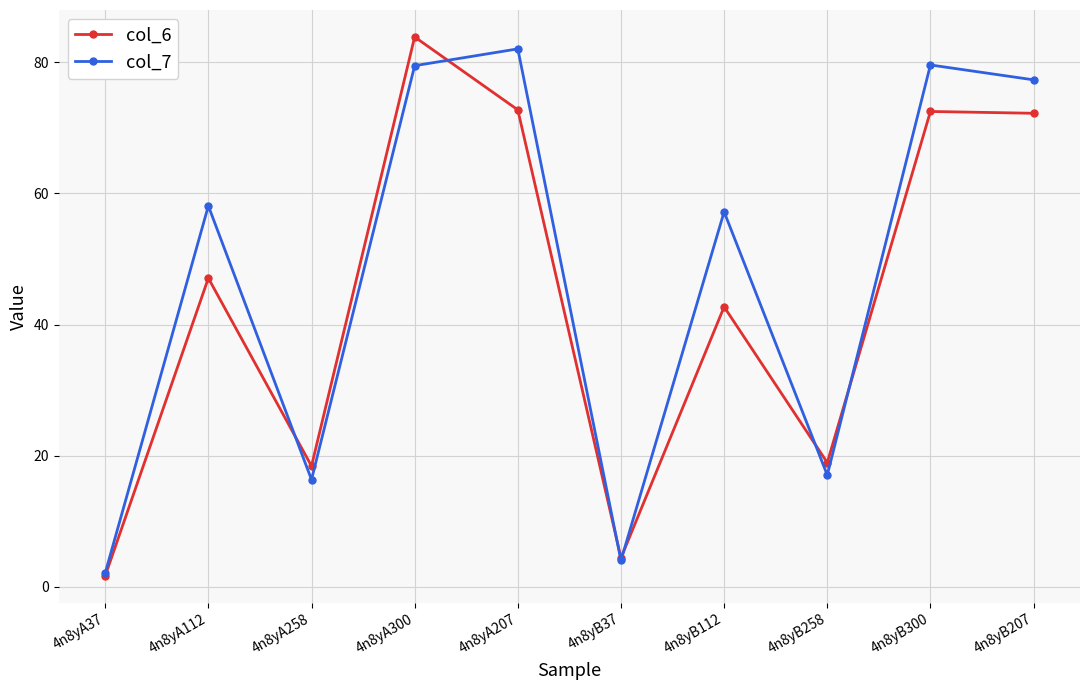

What is the highest value of the col_7 series?

82.1